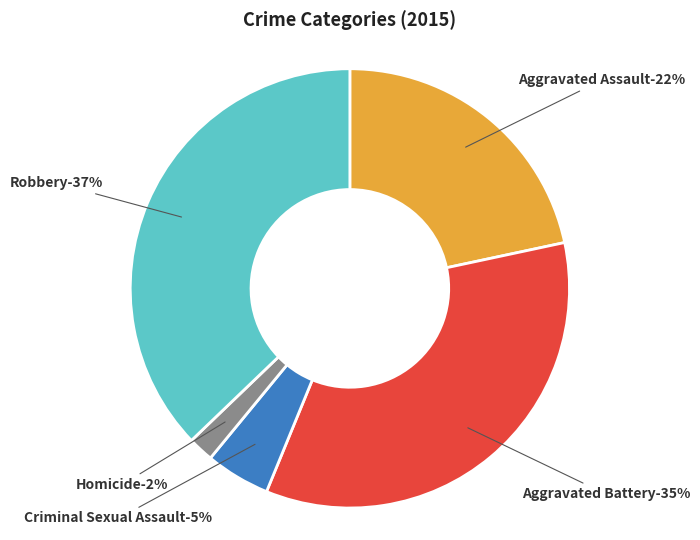

Do Aggravated Battery and Homicide together represent more than half of the pie?

No